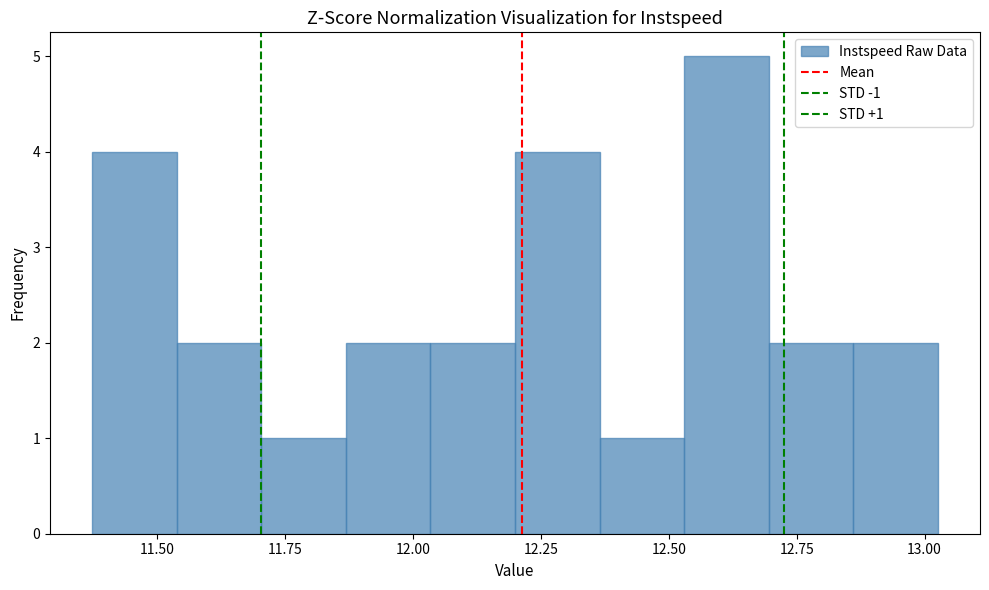

Read against the x-axis, roughly where is the centre of the tallest bar?

12.60